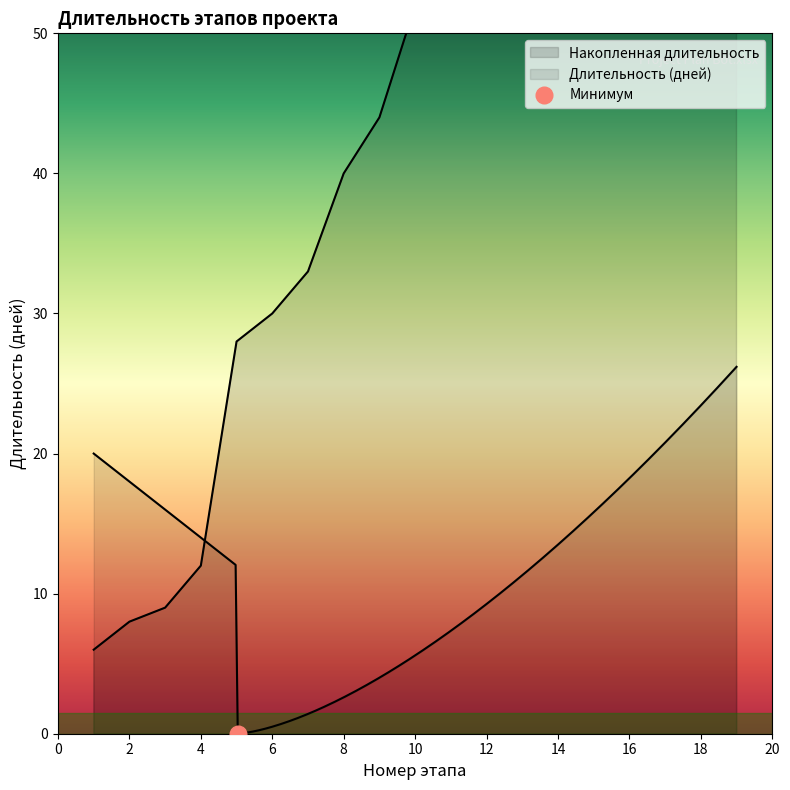

How many data points are above 52?

9